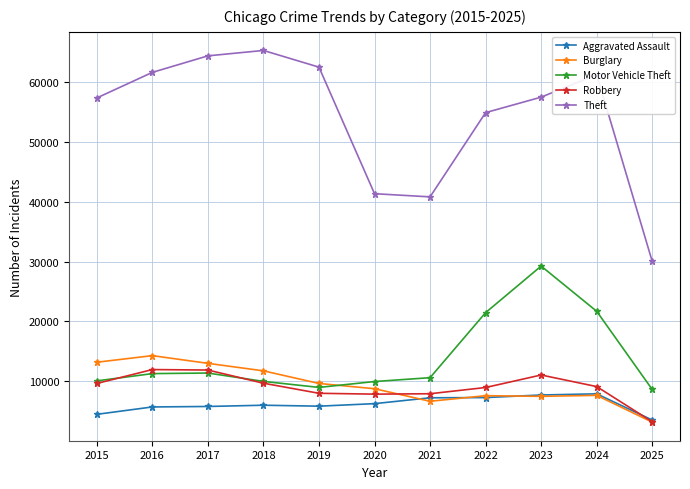

At which category does Motor Vehicle Theft reach its first local valley?

2019